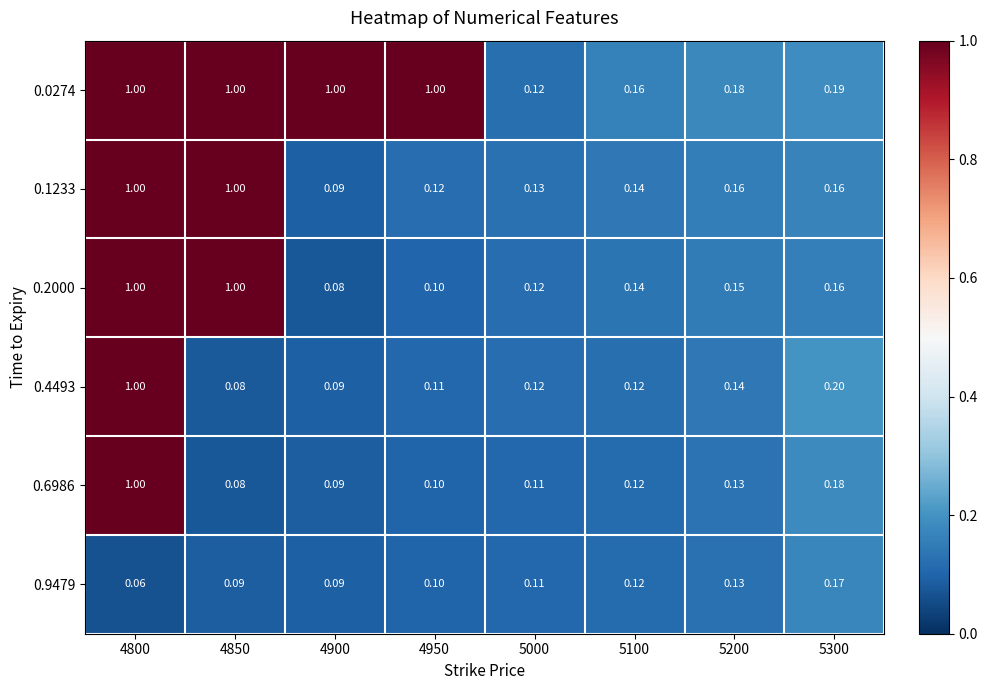

At which category is the sum across all series the highest?

4800